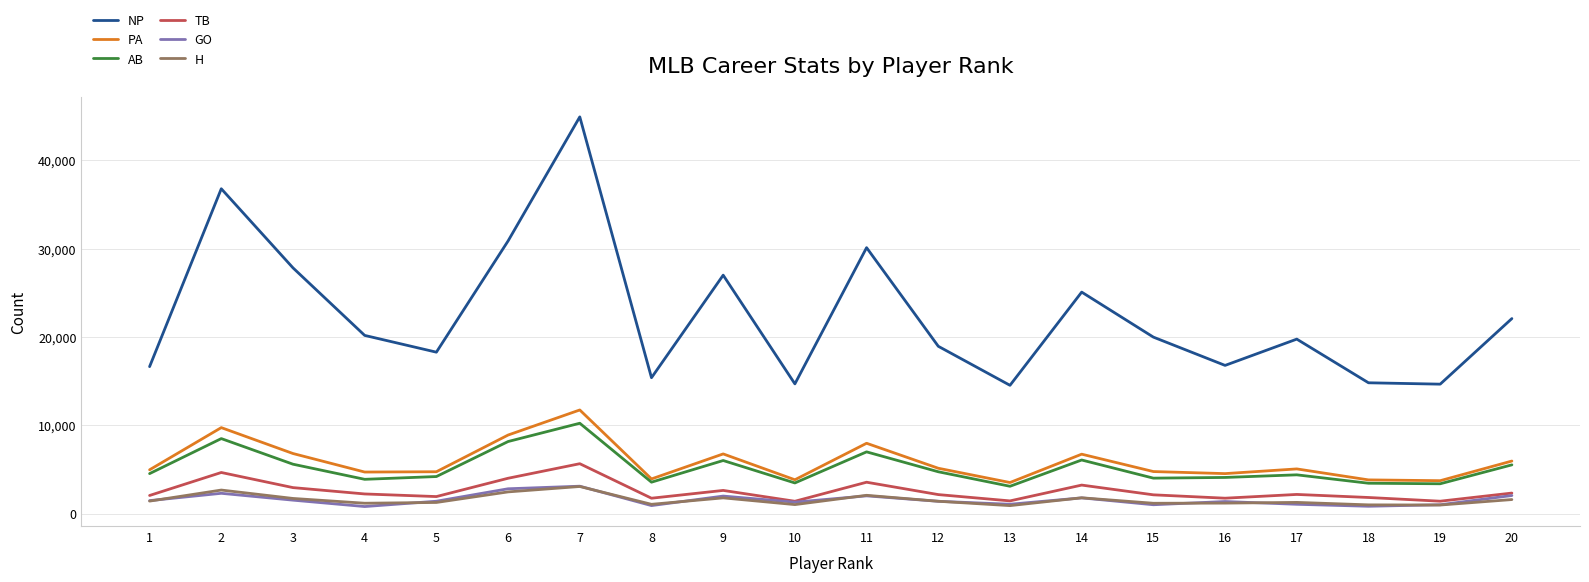

How many values in the PA series are below 5080?

10